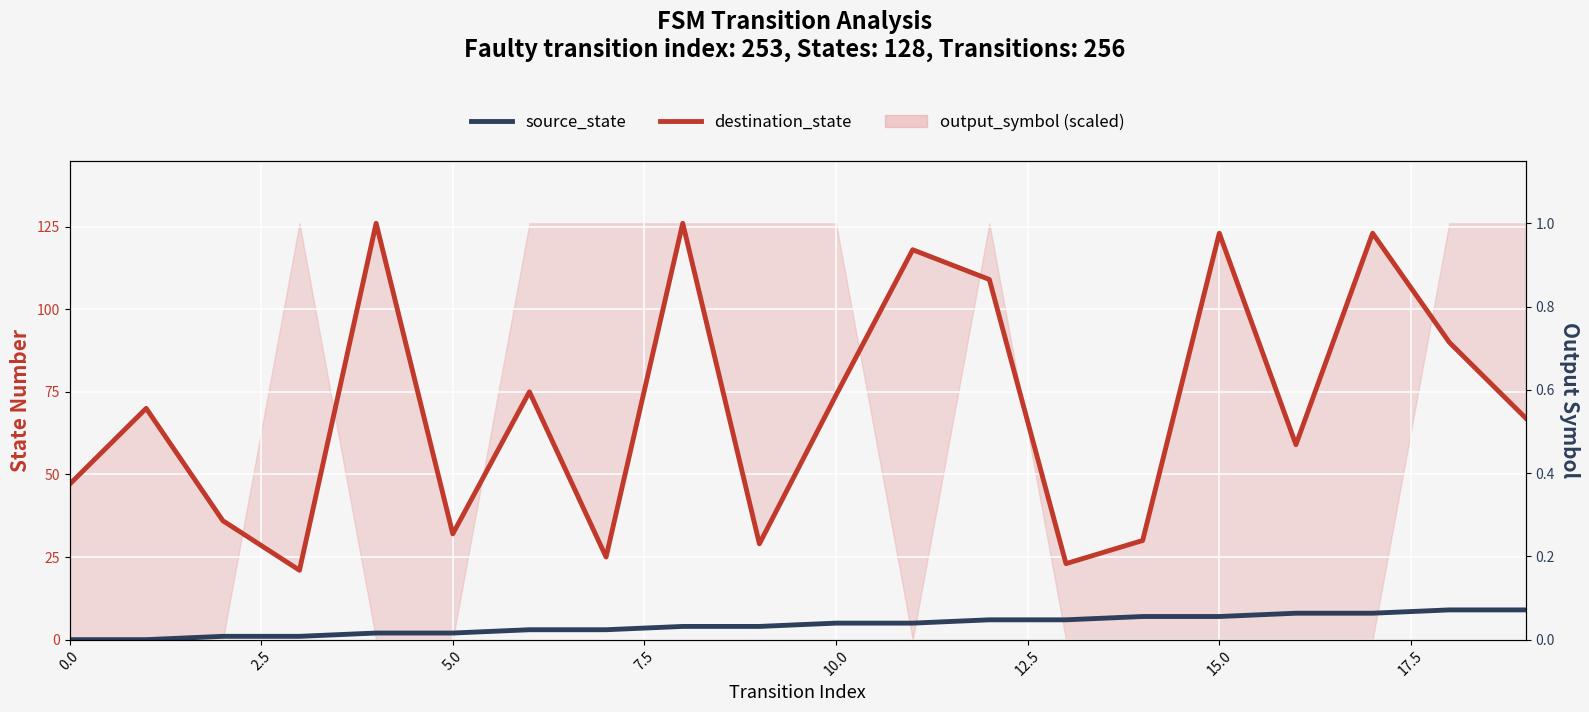

At how many categories does at least one series exceed 29?

16